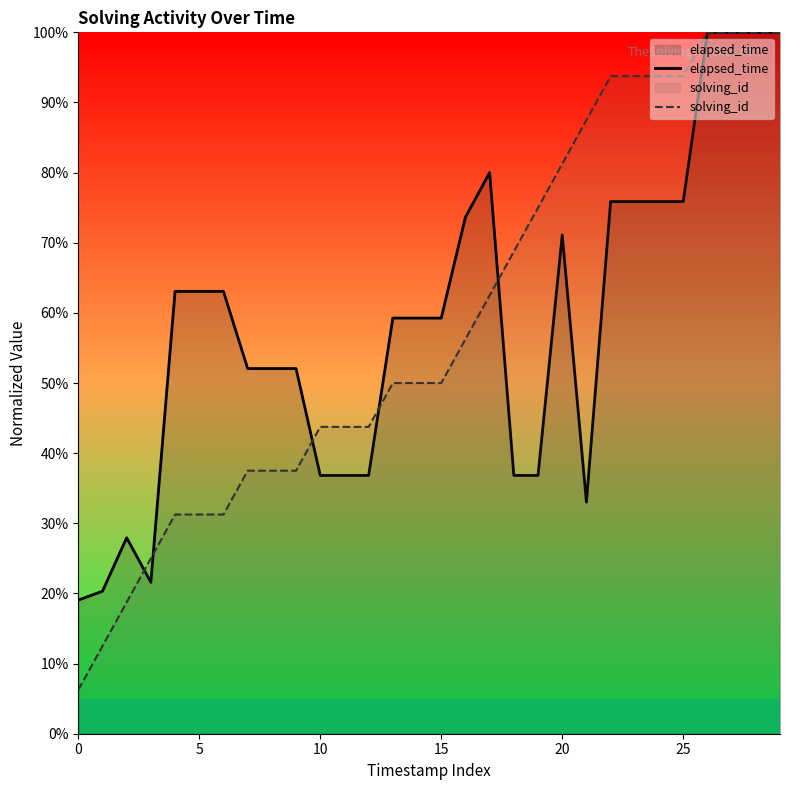

What is the average value of the solving_id series?

58.5